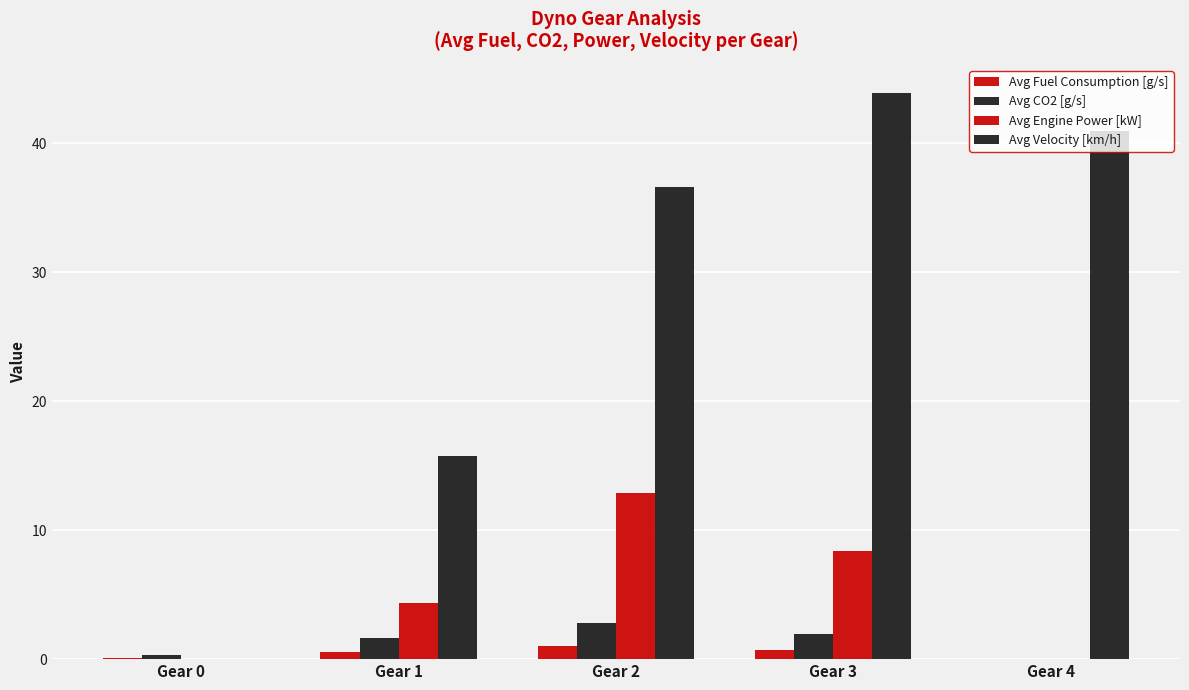

Which has a higher value, Gear 1 or Gear 3?

Gear 3